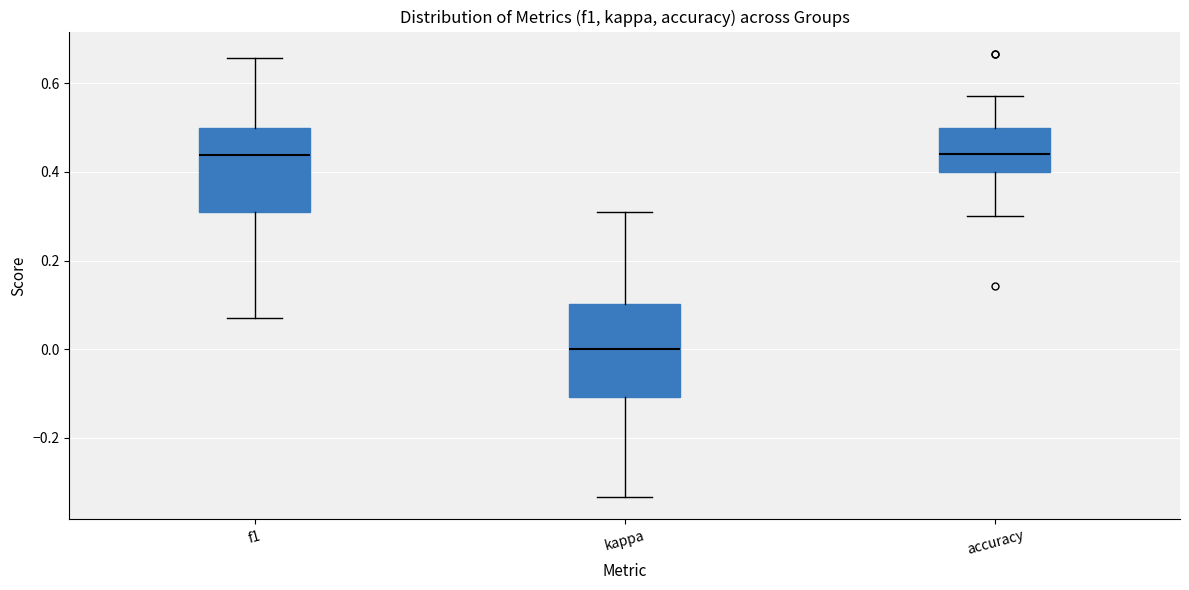

Where is the lower edge of the box for accuracy on the y-axis? The values are not printed on the chart, so give them approximately, as read against the axis.

0.40